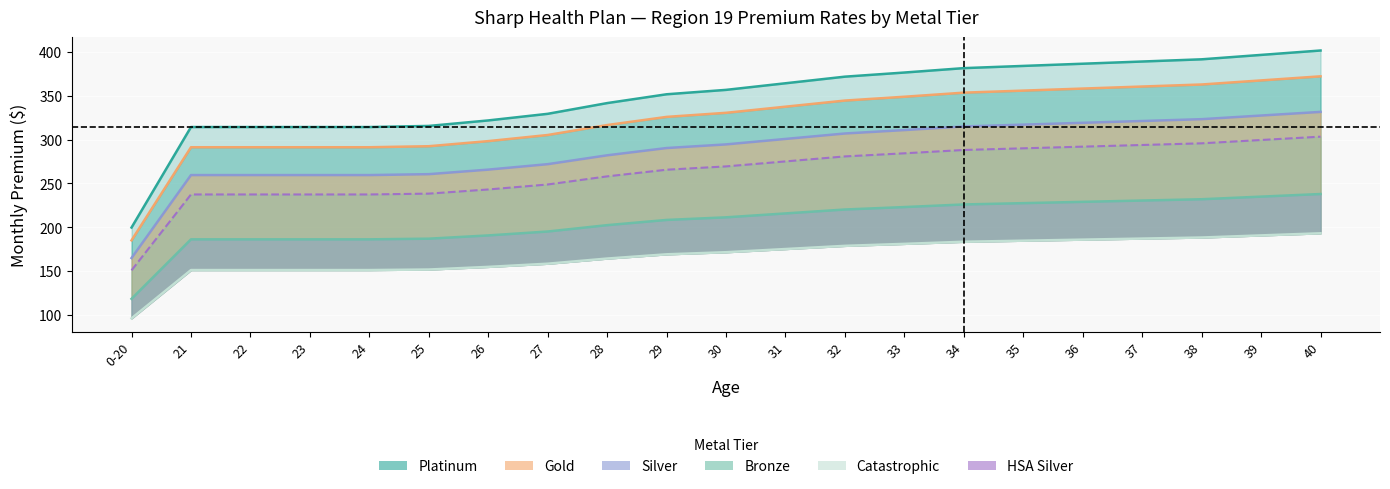

What is the value of the Silver point at the 1st from the left?

164.8